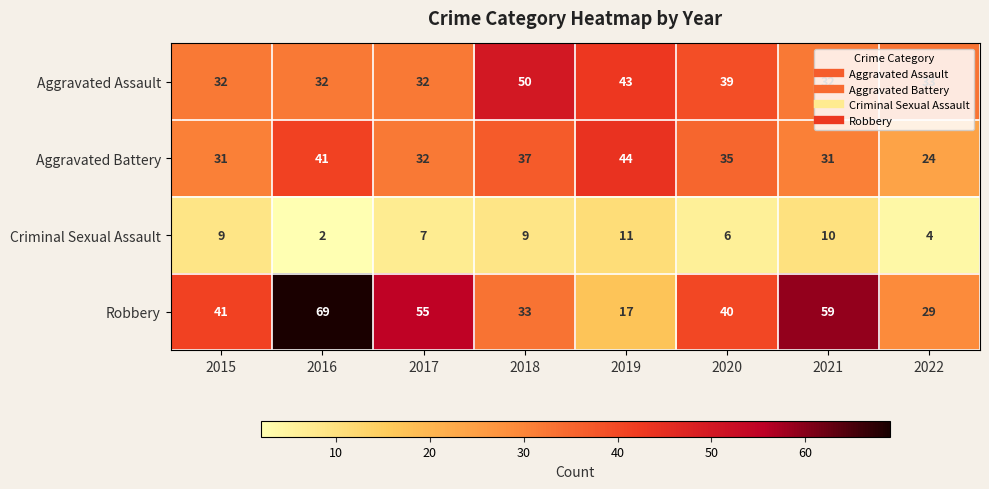

True or false: Robbery has a value of 8 at 2019.

False